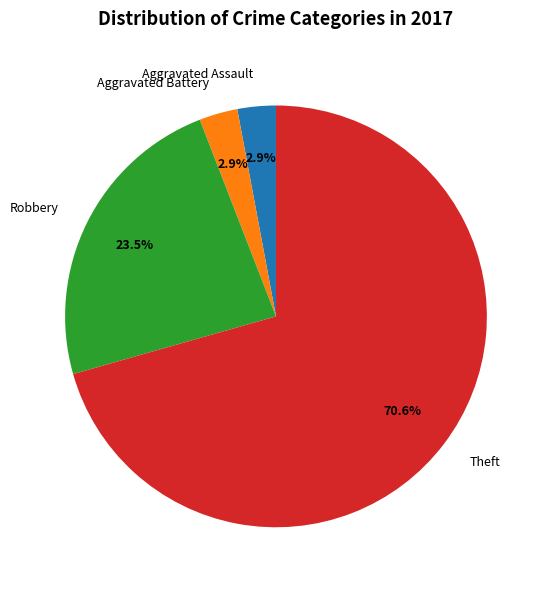

To the nearest percent, what percentage of the pie is Theft?

71%